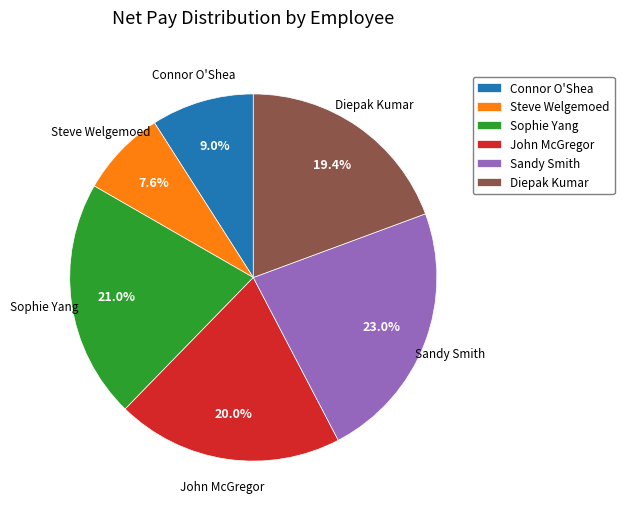

What is the total percentage of Diepak Kumar and Sophie Yang?

40.4%